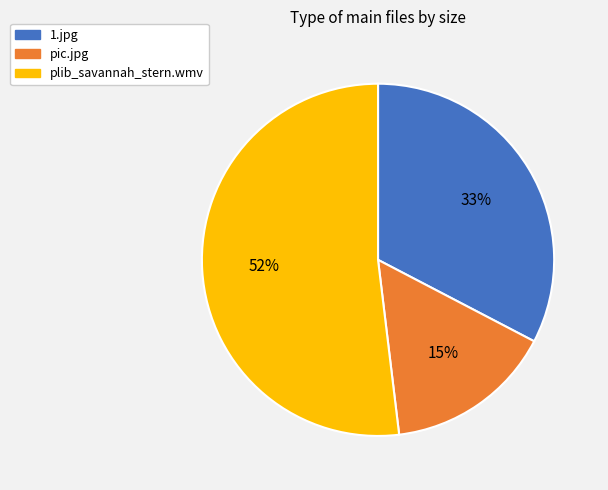

To the nearest percent, what is the average slice percentage?

33%